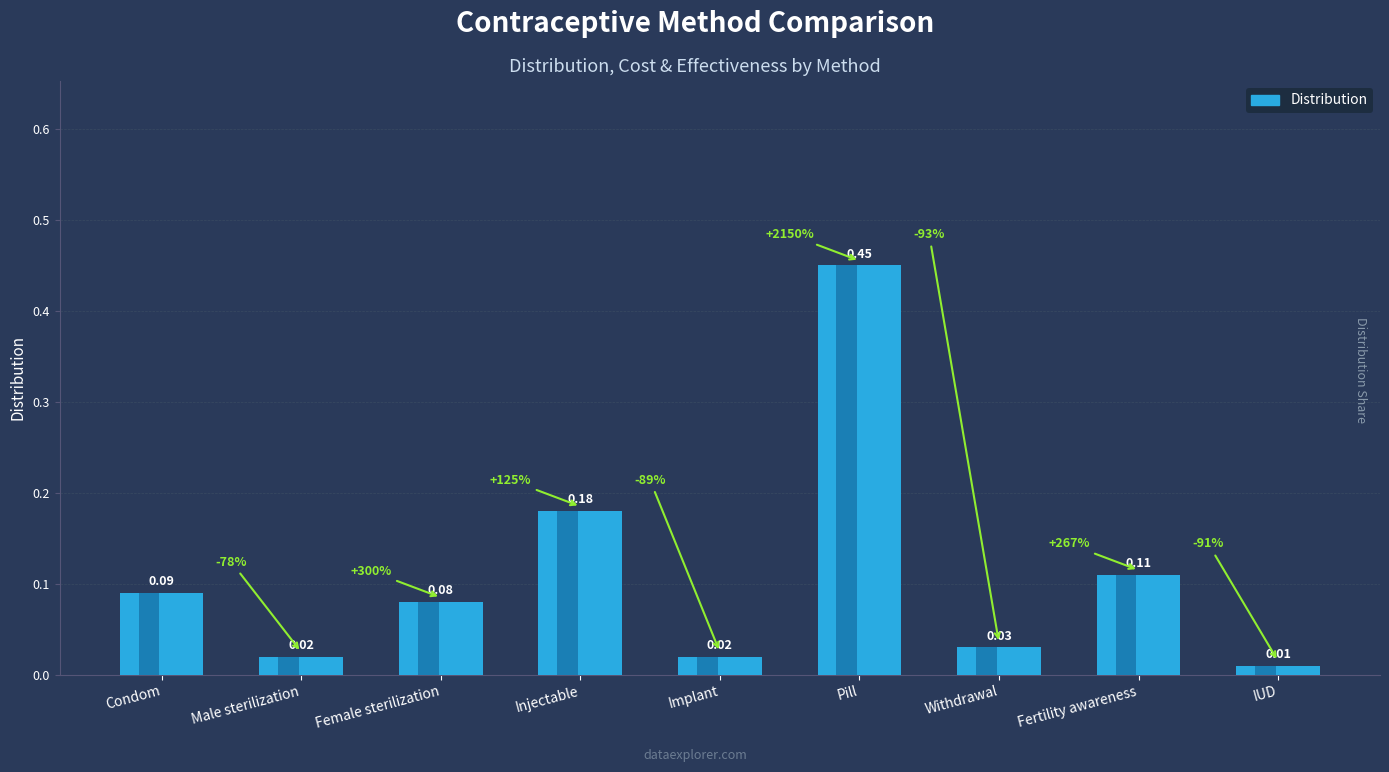

What is the label of the 7th bar from the left?

Withdrawal